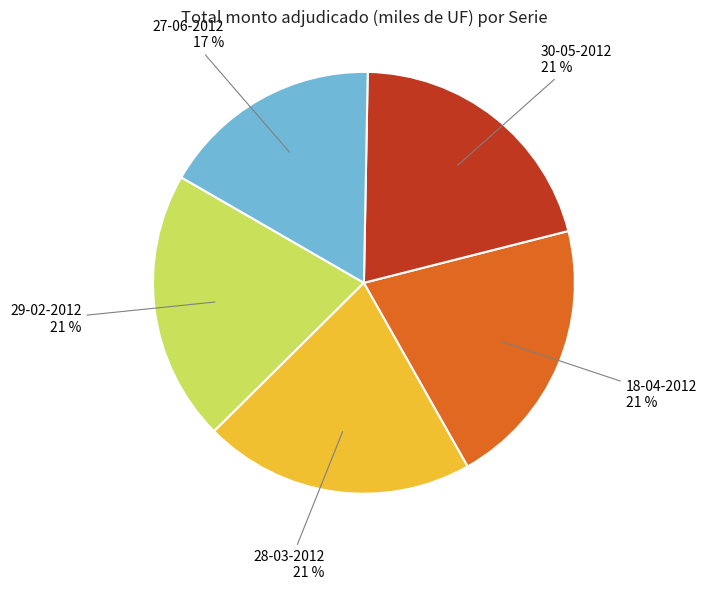

How many slices are in this pie chart?

5